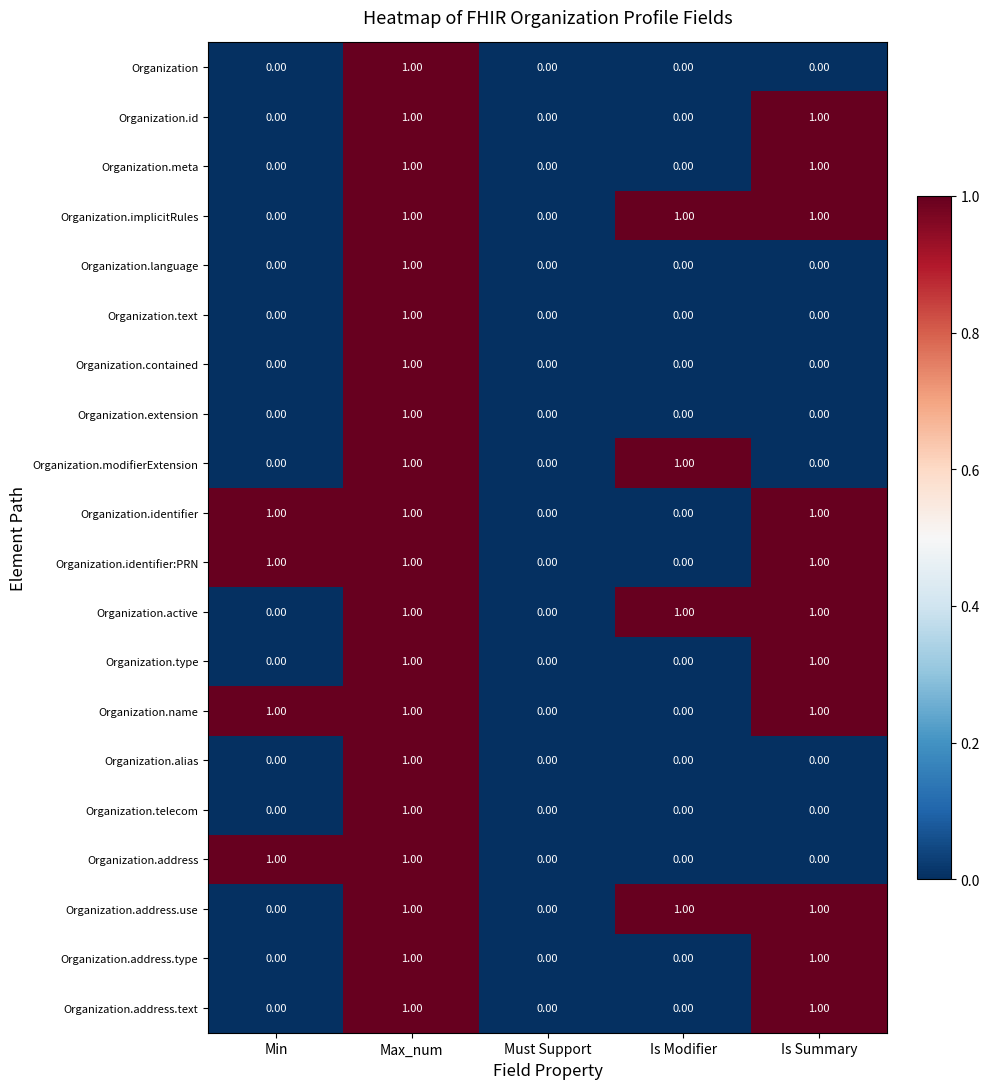

At which category is the sum across all series the highest?

Max_num